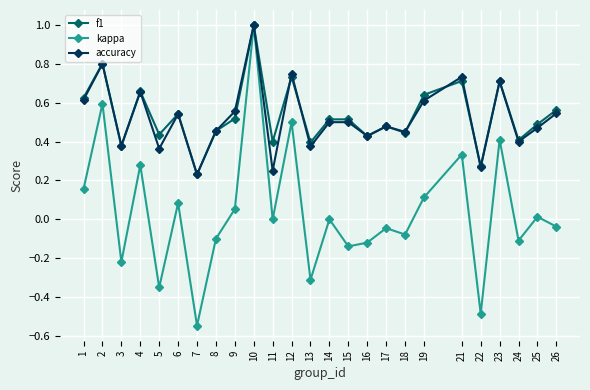

What is the total value across all series at 21?

1.8